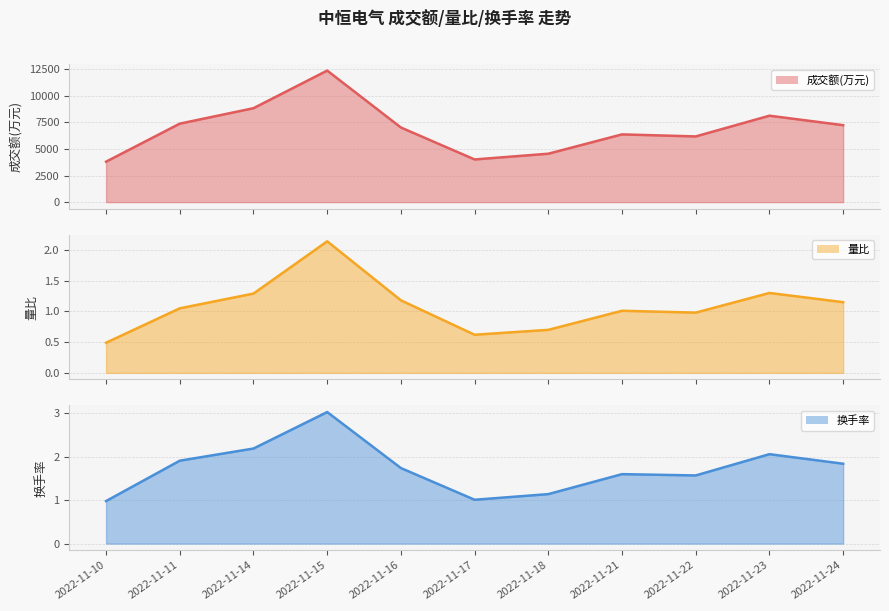

Where is the first local minimum for 量比?

2022-11-17